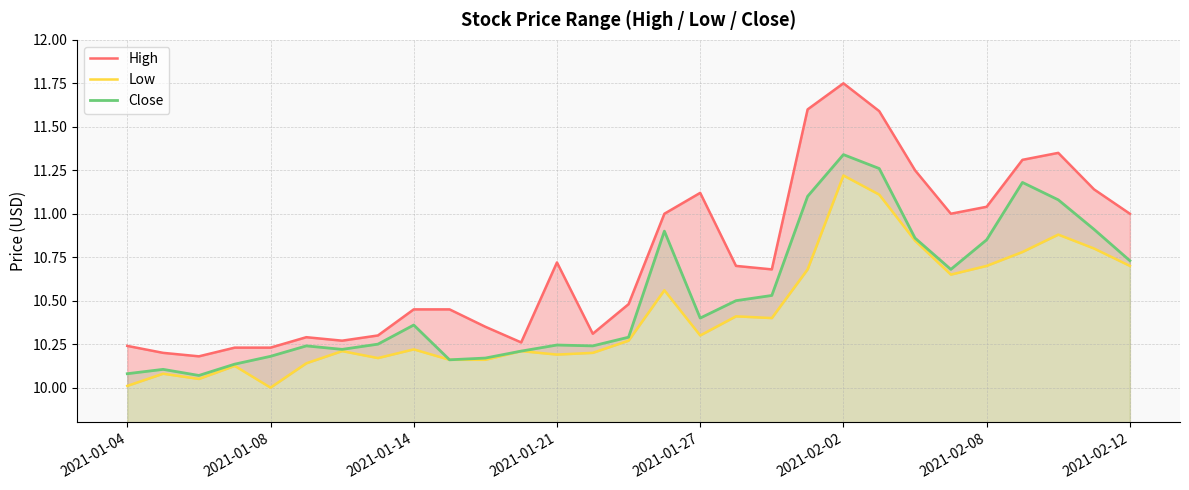

Is it true that Close equals 4.0 at 2021-02-08?

False